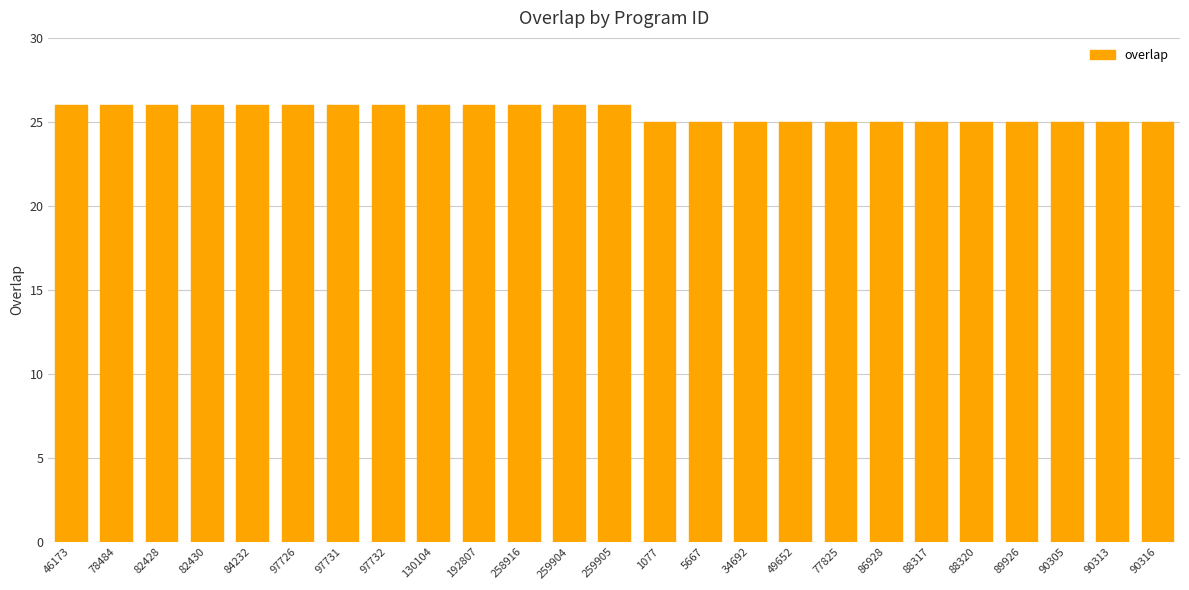

Reading left to right, extract all data points from this chart.

46173=26	78484=26	82428=26	82430=26	84232=26	97726=26	97731=26	97732=26	130104=26	192807=26	258916=26	259904=26	259905=26	1077=25	5667=25	34692=25	49652=25	77825=25	86928=25	88317=25	88320=25	89926=25	90305=25	90313=25	90316=25